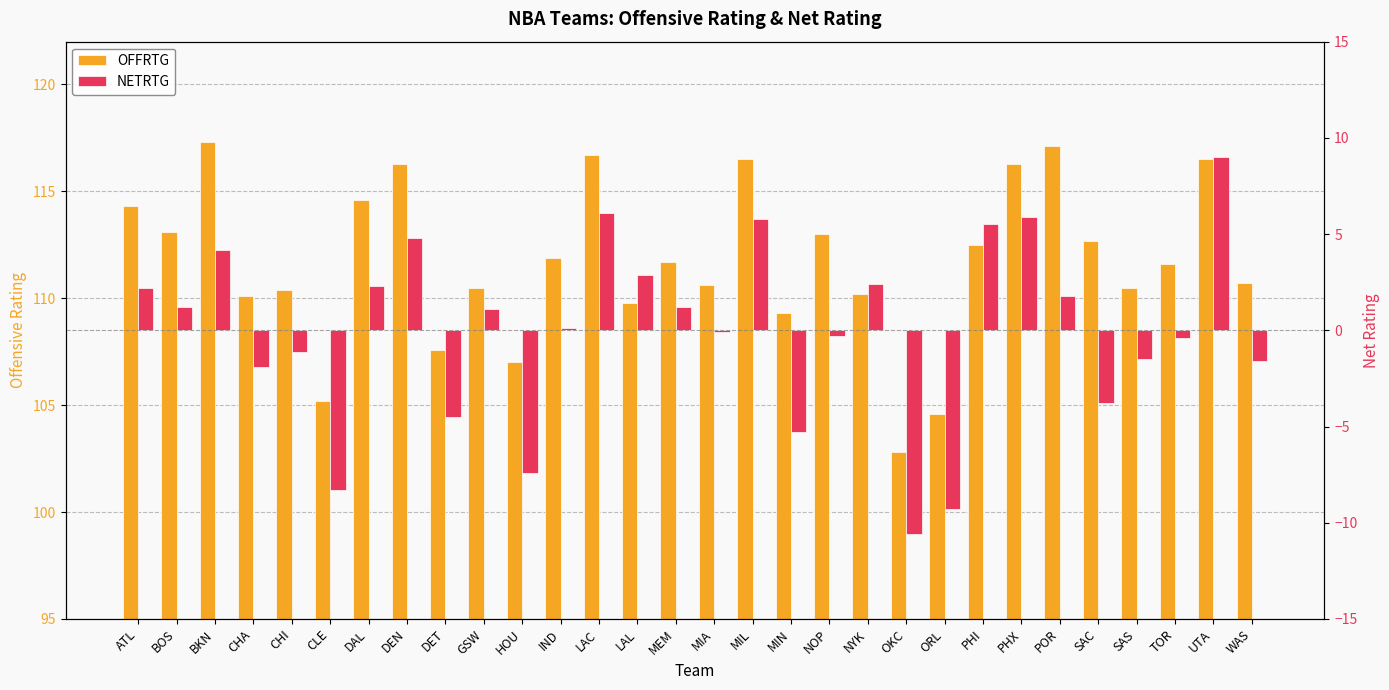

Reading left to right, what are all the values shown in this chart?

OFFRTG: ATL=114.3	BOS=113.1	BKN=117.3	CHA=110.1	CHI=110.4	CLE=105.2	DAL=114.6	DEN=116.3	DET=107.6	GSW=110.5	HOU=107.0	IND=111.9	LAC=116.7	LAL=109.8	MEM=111.7	MIA=110.6	MIL=116.5	MIN=109.3	NOP=113.0	NYK=110.2	OKC=102.8	ORL=104.6	PHI=112.5	PHX=116.3	POR=117.1	SAC=112.7	SAS=110.5	TOR=111.6	UTA=116.5	WAS=110.7
NETRTG: ATL=2.2	BOS=1.2	BKN=4.2	CHA=-1.9	CHI=-1.1	CLE=-8.3	DAL=2.3	DEN=4.8	DET=-4.5	GSW=1.1	HOU=-7.4	IND=0.1	LAC=6.1	LAL=2.9	MEM=1.2	MIA=-0.1	MIL=5.8	MIN=-5.3	NOP=-0.3	NYK=2.4	OKC=-10.6	ORL=-9.3	PHI=5.5	PHX=5.9	POR=1.8	SAC=-3.8	SAS=-1.5	TOR=-0.4	UTA=9.0	WAS=-1.6